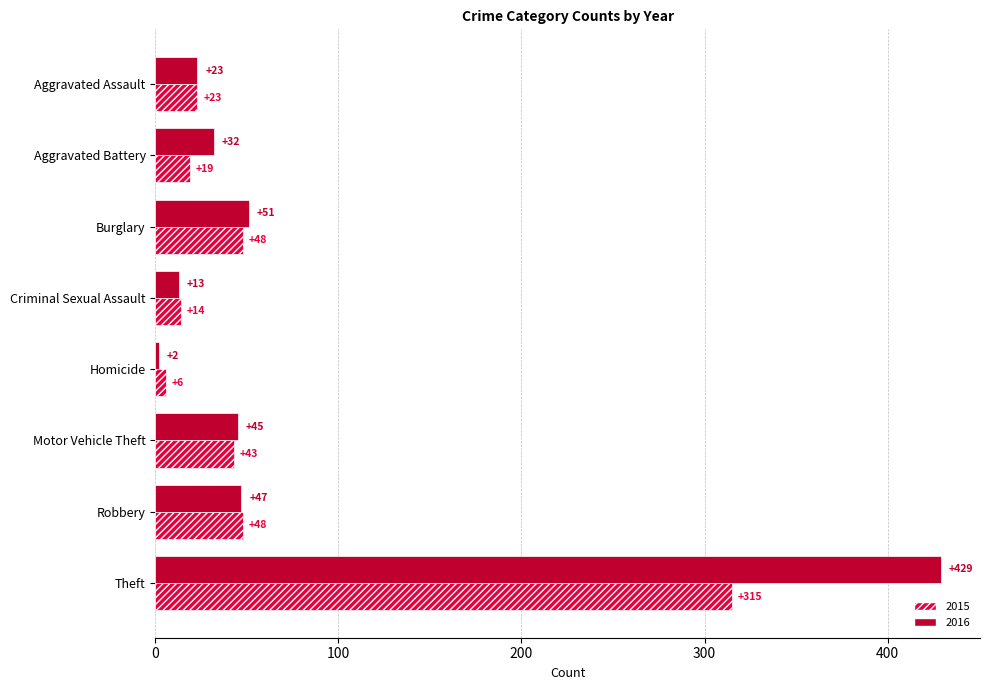

True or false: 2015 has a value of 23 at Aggravated Assault.

True